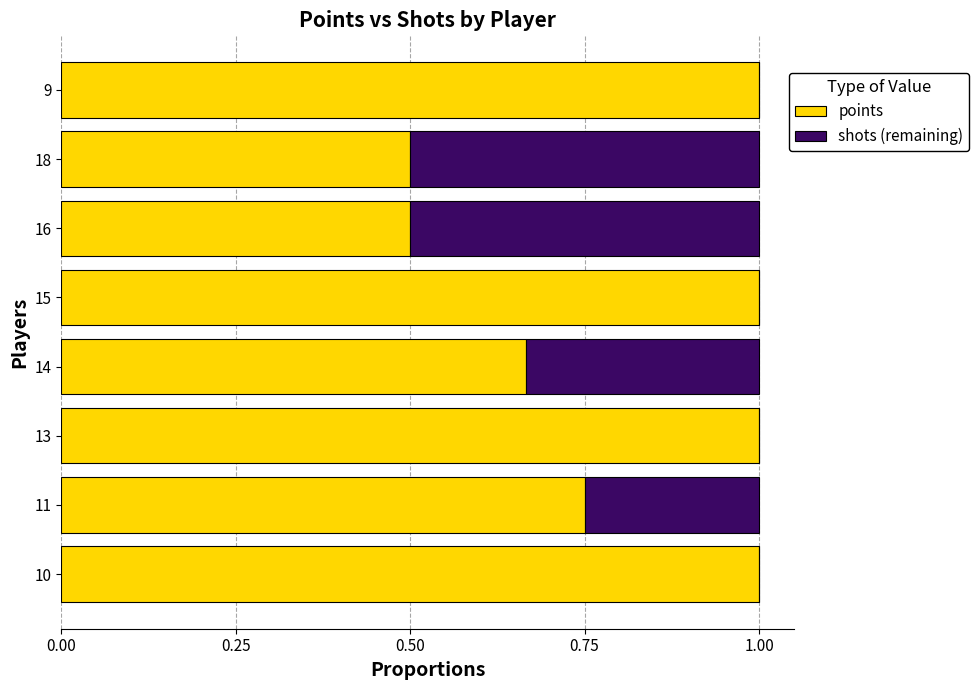

What is the highest value of the points series?

1.0